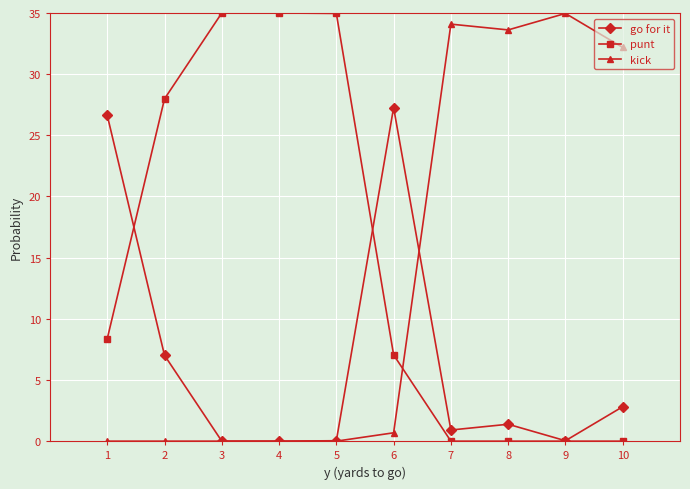

What is the average value of the punt series?

14.8